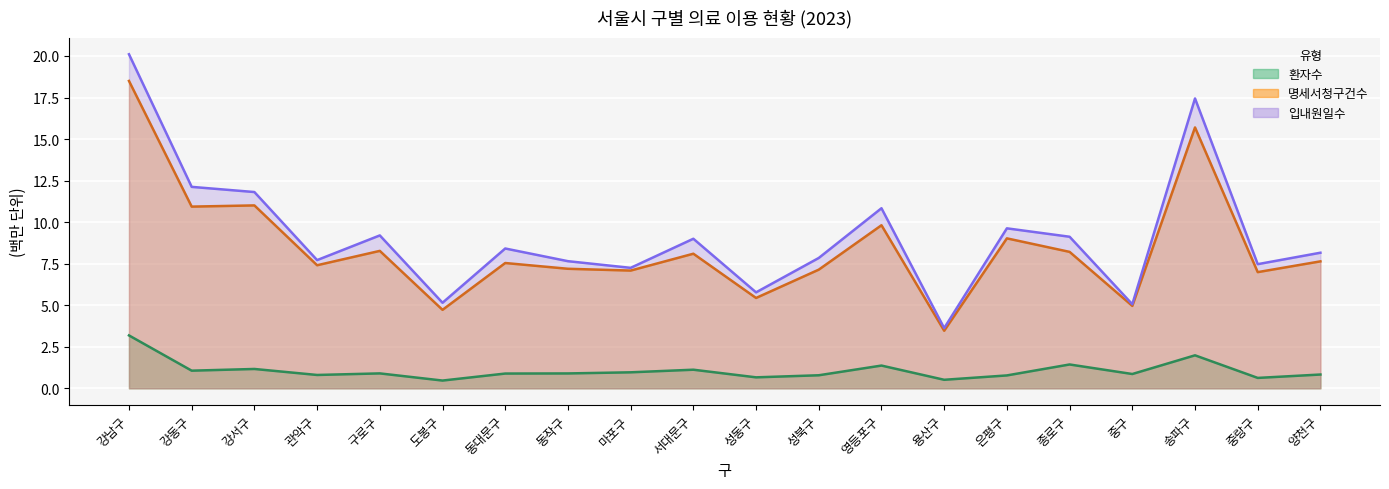

Which category has the highest value in the 환자수 series?

강남구